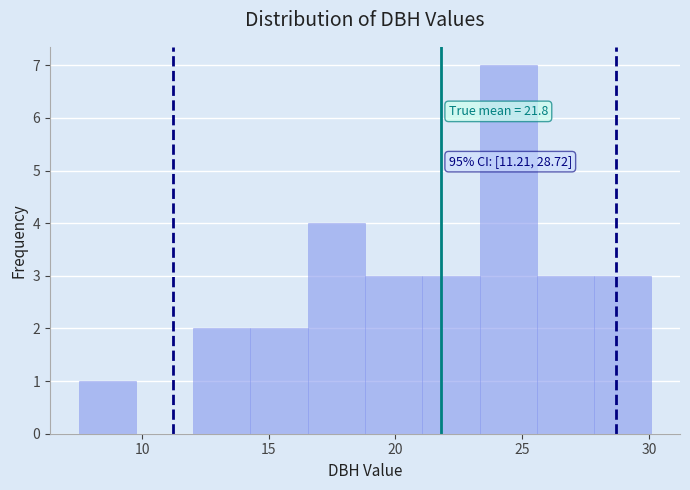

Which range on the x-axis has the tallest bar?

23.5 to 25.5